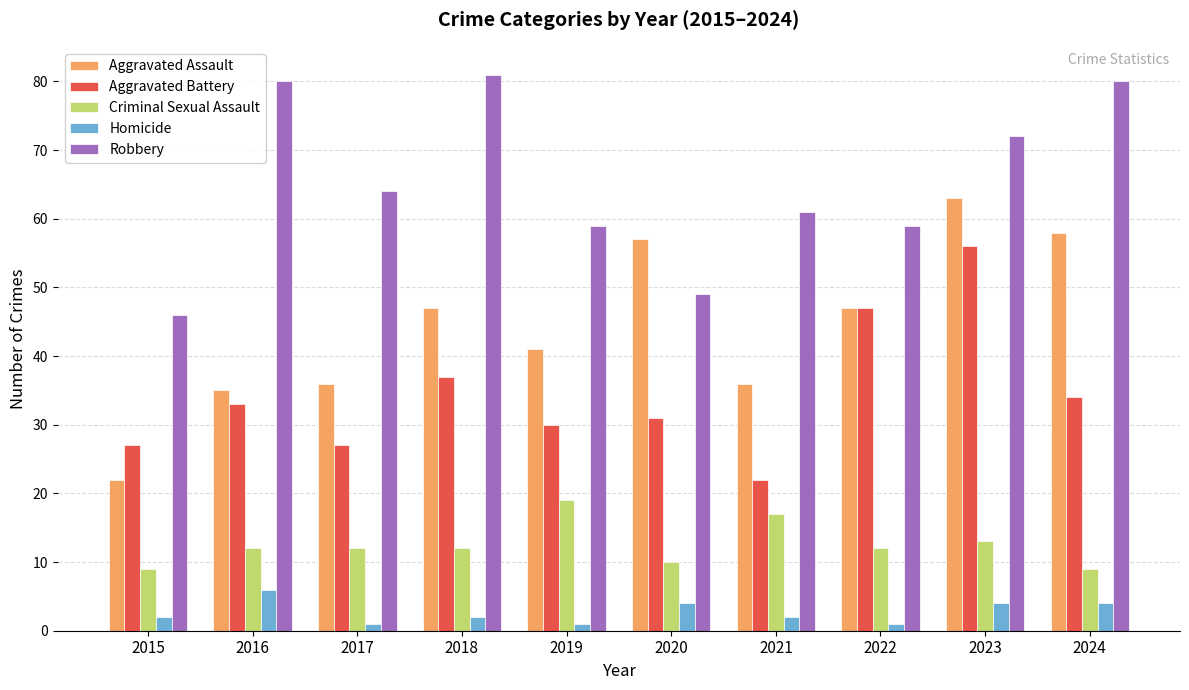

The Robbery series shows 80 at 2016. True or false?

True